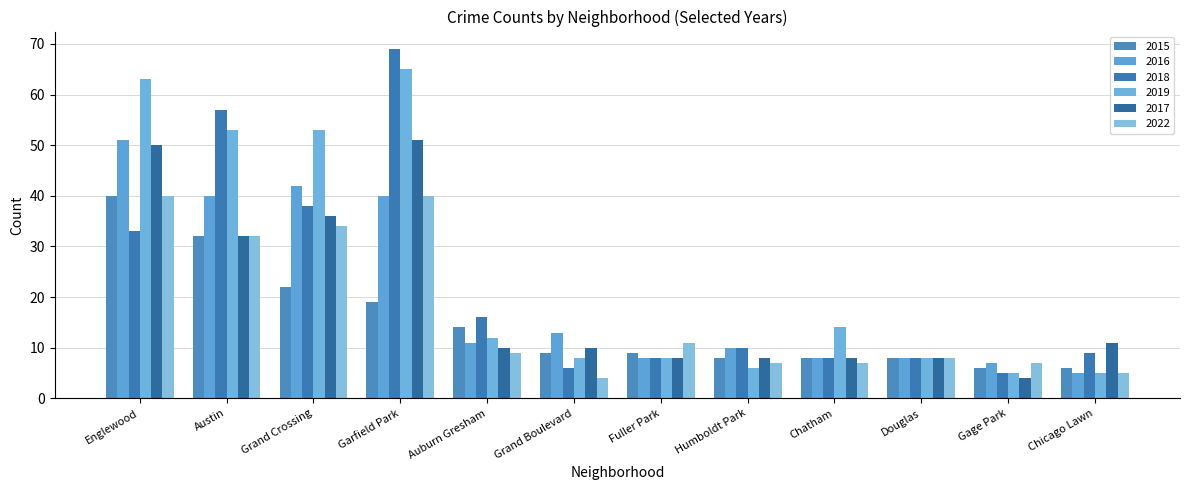

How many series are shown in this chart?

6